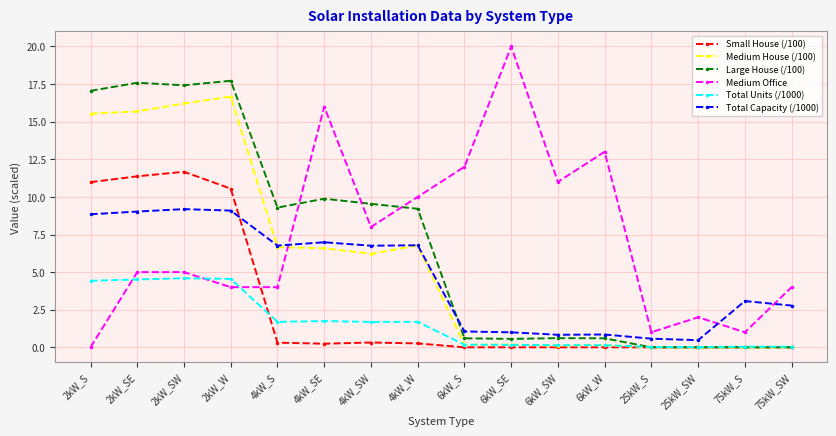

What is the label of the 2nd point from the right?

75kW_S